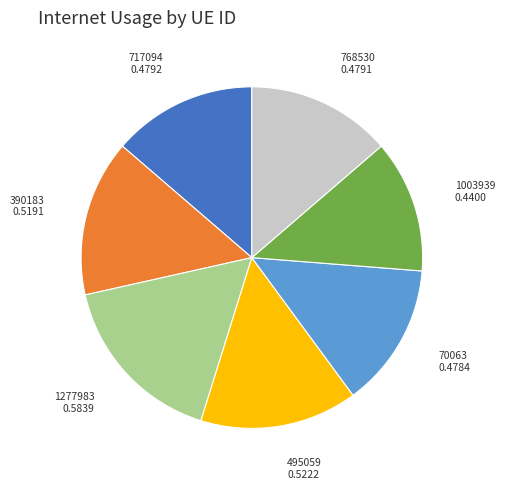

Is there a majority slice in this chart?

No